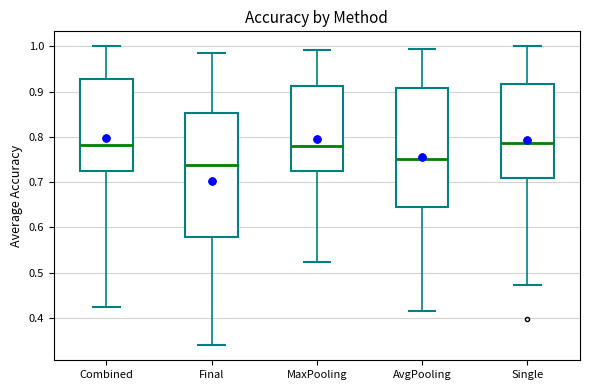

Reading left to right, read every box against the y-axis: the position of its median line, the range the box covers, and the ends of its whiskers. The values are not printed on the chart, so give them approximately, as read against the axis.

Combined: median 0.78, box 0.72 to 0.93, whiskers 0.43 to 1.00
Final: median 0.74, box 0.58 to 0.85, whiskers 0.34 to 0.99
MaxPooling: median 0.78, box 0.73 to 0.91, whiskers 0.52 to 0.99
AvgPooling: median 0.75, box 0.64 to 0.91, whiskers 0.42 to 0.99
Single: median 0.79, box 0.71 to 0.92, whiskers 0.47 to 1.00